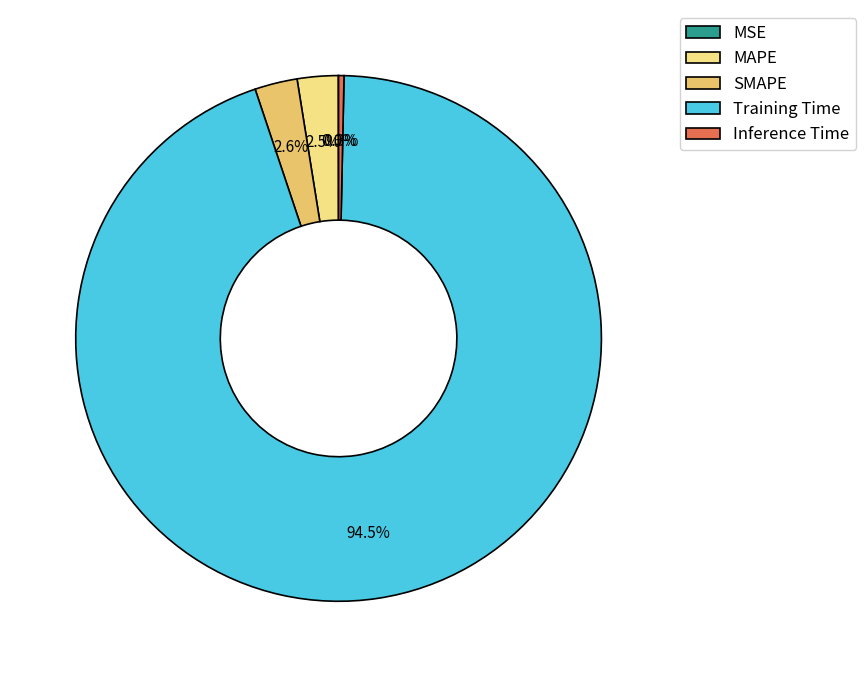

To the nearest percent, what is the average slice percentage?

20%